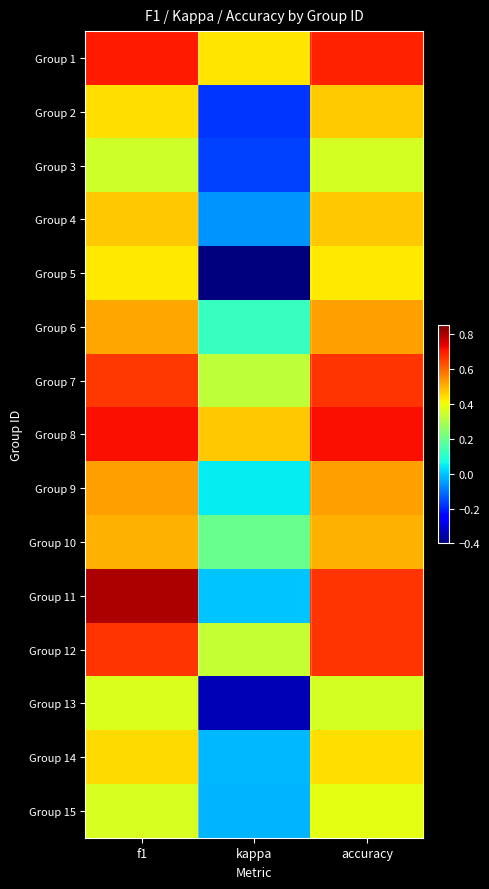

Reading left to right, list all the values displayed in this chart.

Group 1: f1=0.7	kappa=0.4	accuracy=0.7
Group 2: f1=0.4	kappa=-0.2	accuracy=0.5
Group 3: f1=0.4	kappa=-0.2	accuracy=0.4
Group 4: f1=0.5	kappa=-0.1	accuracy=0.5
Group 5: f1=0.4	kappa=-0.4	accuracy=0.4
Group 6: f1=0.5	kappa=0.1	accuracy=0.5
Group 7: f1=0.7	kappa=0.3	accuracy=0.7
Group 8: f1=0.7	kappa=0.5	accuracy=0.7
Group 9: f1=0.5	kappa=0.0	accuracy=0.5
Group 10: f1=0.5	kappa=0.2	accuracy=0.5
Group 11: f1=0.8	kappa=0.0	accuracy=0.7
Group 12: f1=0.7	kappa=0.3	accuracy=0.7
Group 13: f1=0.4	kappa=-0.3	accuracy=0.4
Group 14: f1=0.4	kappa=-0.0	accuracy=0.4
Group 15: f1=0.4	kappa=-0.0	accuracy=0.4